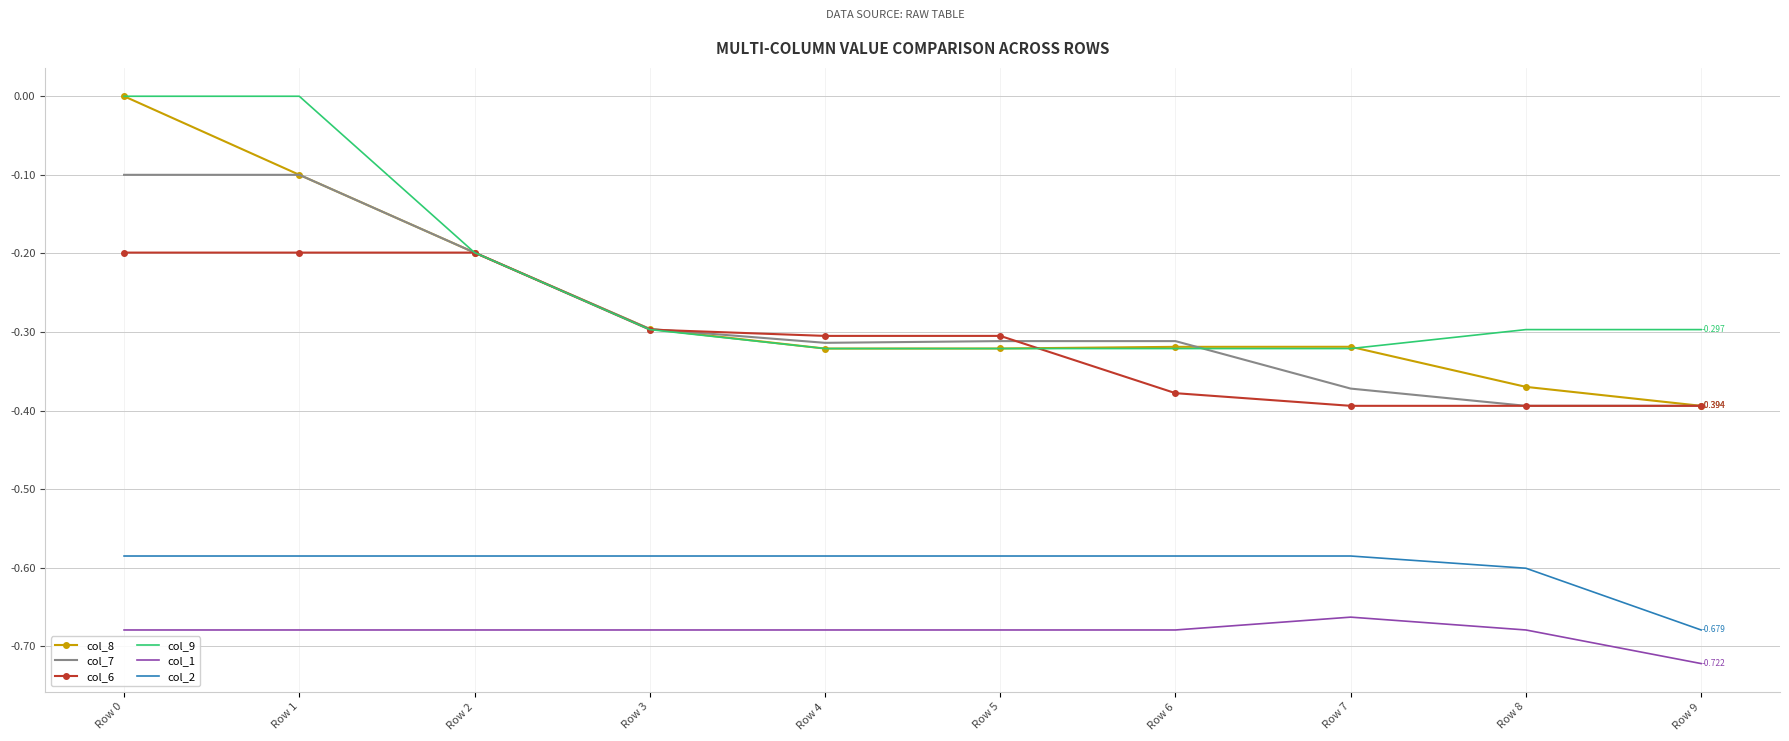

True or false: col_2 and col_1 cross at least once.

False